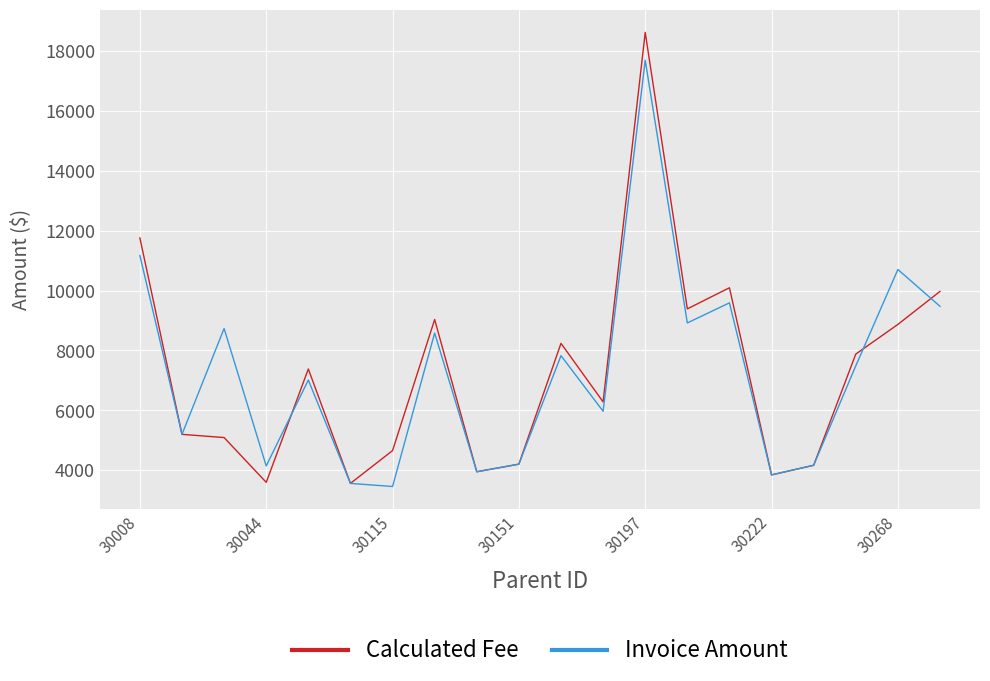

Rank the series by their maximum value, from highest to lowest.

Calculated Fee, Invoice Amount